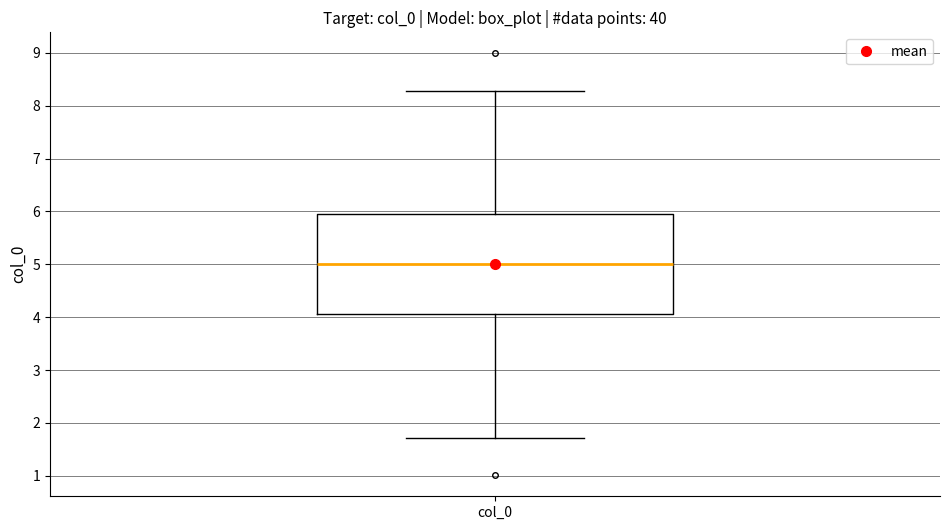

Where does the median line of the box for col_0 sit on the y-axis? The values are not printed on the chart, so give them approximately, as read against the axis.

5.0